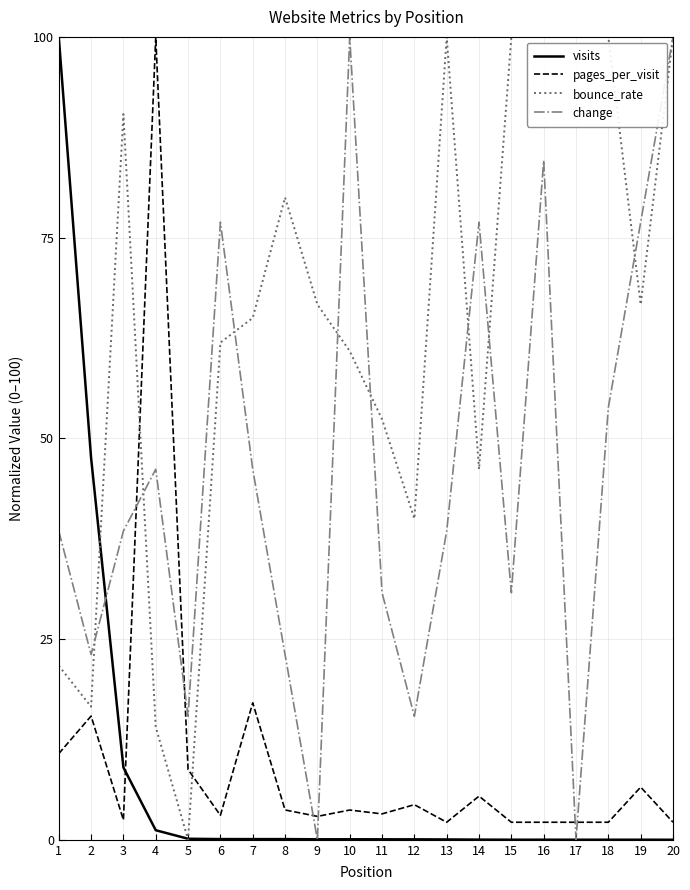

Rank the series at 4 from highest to lowest value.

pages_per_visit, change, bounce_rate, visits